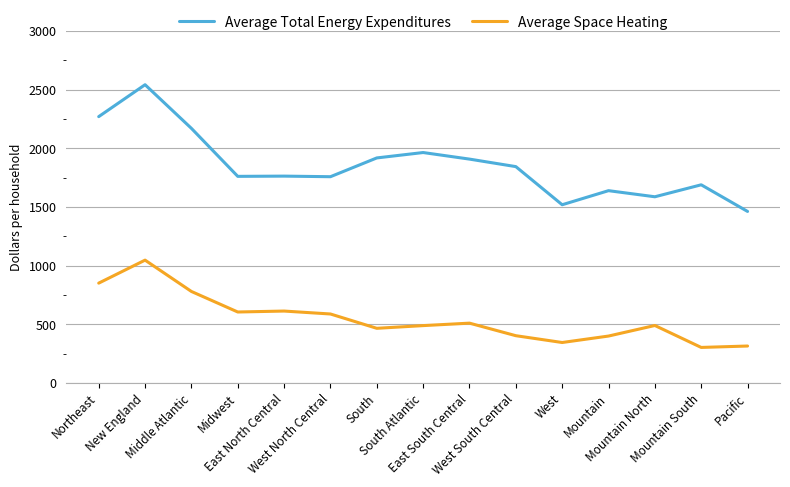

Where does the Average Total Energy Expenditures series first go above 1762?

Northeast